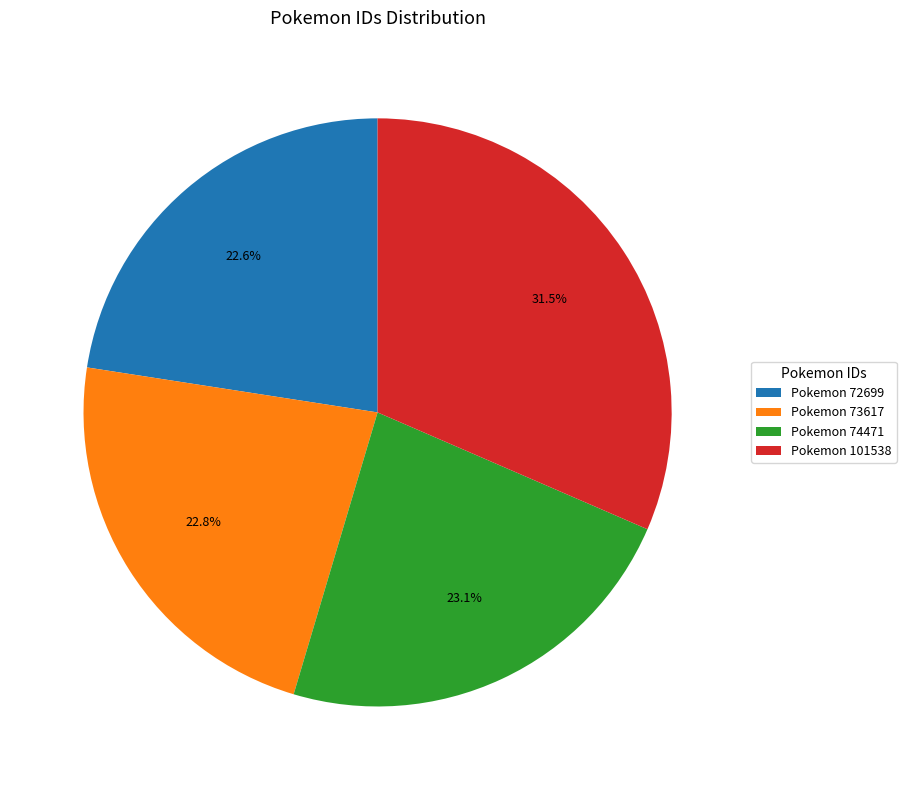

Between Pokemon 101538 and Pokemon 72699, which is larger?

Pokemon 101538